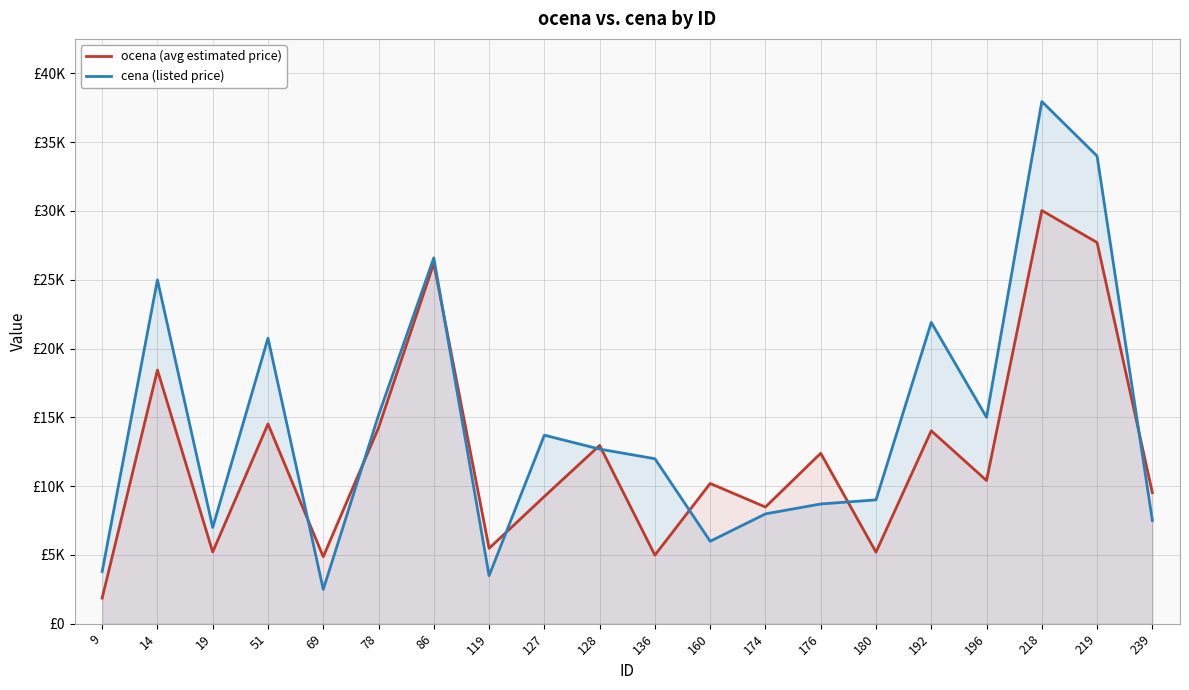

How many data points in cena (listed price) are less than 12690?

10